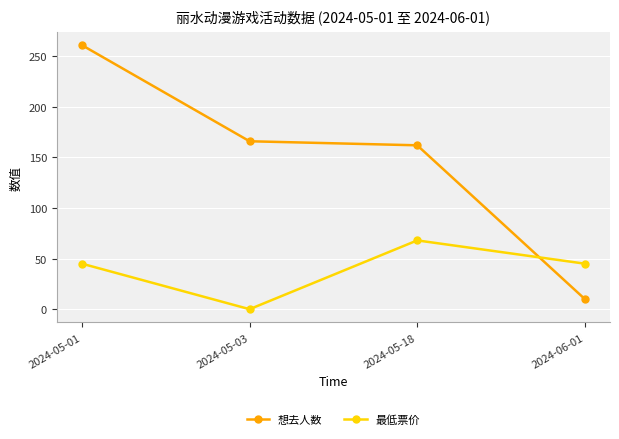

List the series in order of their overall mean, highest first.

想去人数, 最低票价